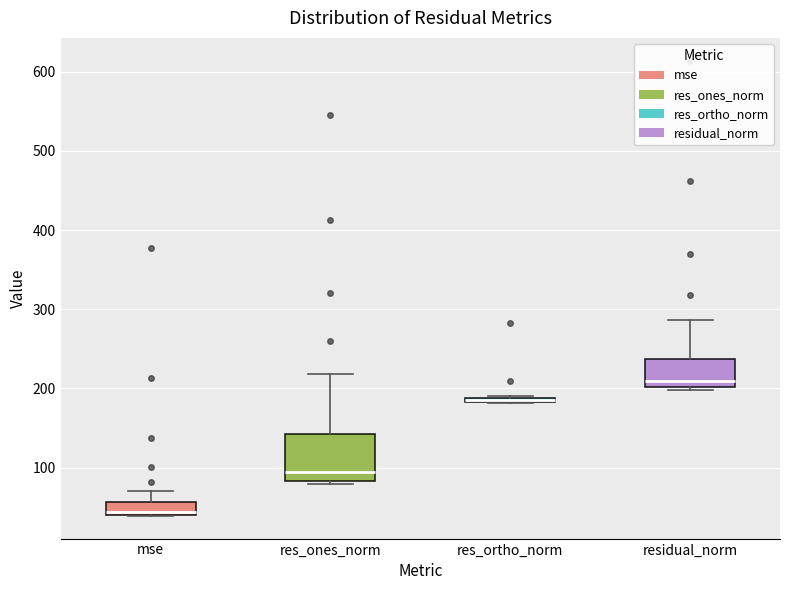

Comparing the boxes themselves (not the whiskers), which one is the tallest?

res_ones_norm